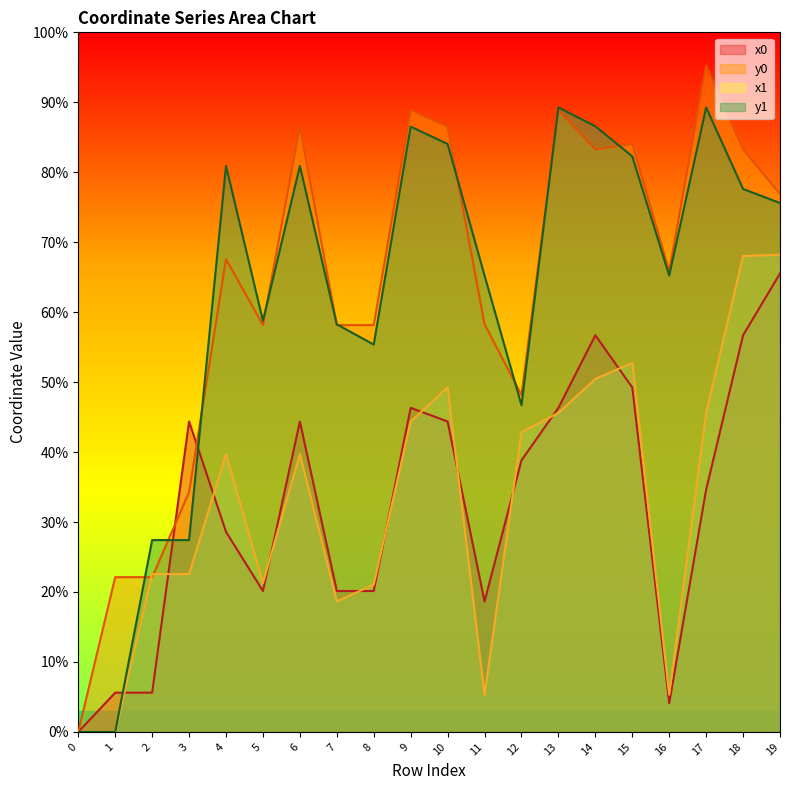

Rank the categories by x1 value from lowest to highest.

0, 1, 11, 16, 7, 8, 5, 2, 3, 4, 6, 12, 9, 13, 17, 10, 14, 15, 18, 19